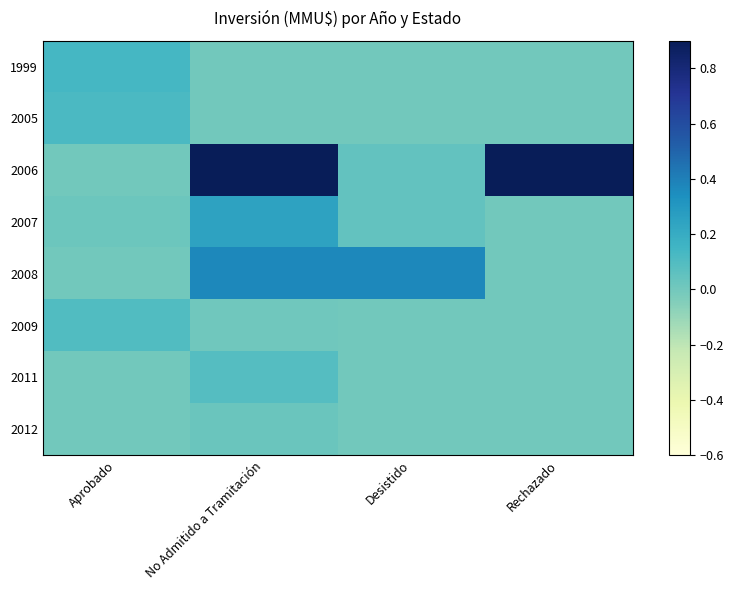

Which series has the widest spread of values?

2006